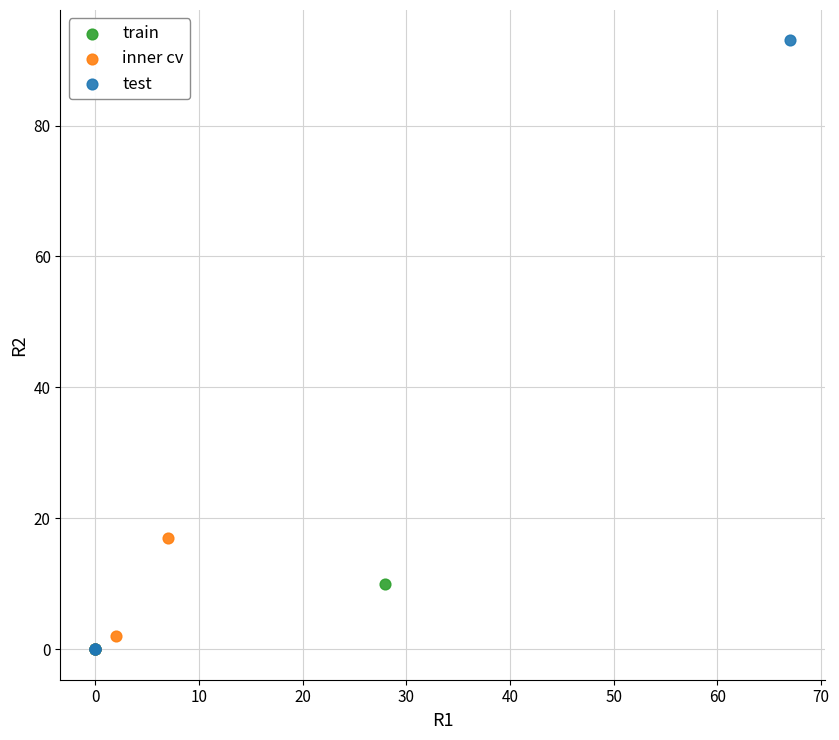

Which series reaches the maximum Y coordinate?

test